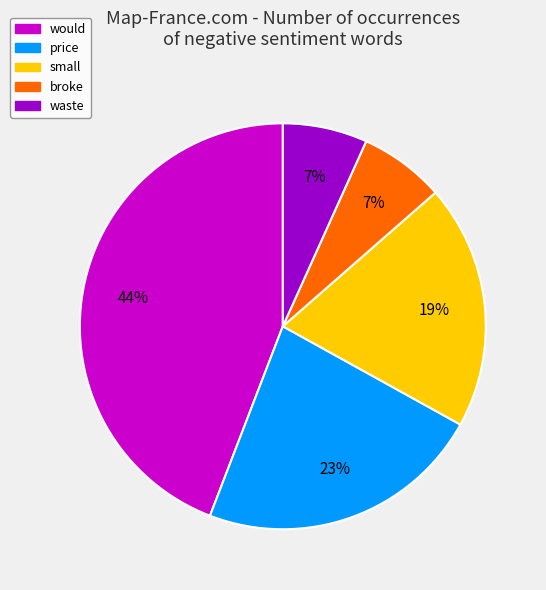

To the nearest percent, what is the difference between the largest and smallest slice percentages?

37%